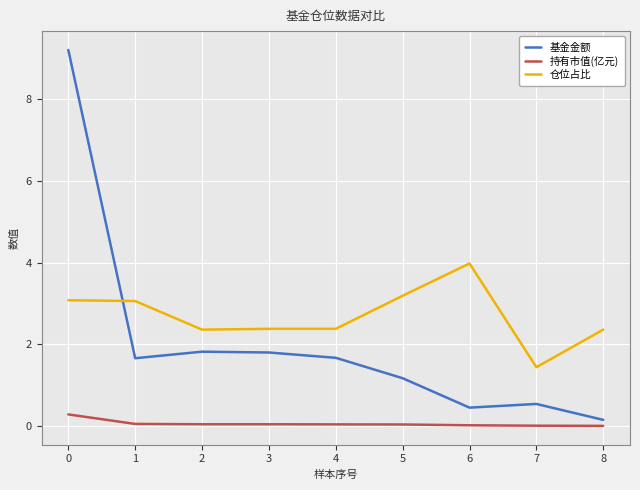

In 基金金额, how many points are higher than both neighbors (excluding endpoints)?

2